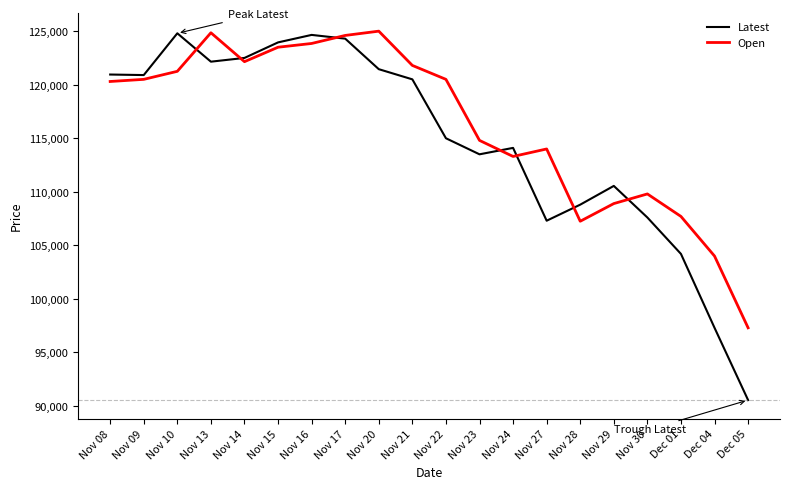

Where is the first local maximum for Latest?

Nov 10